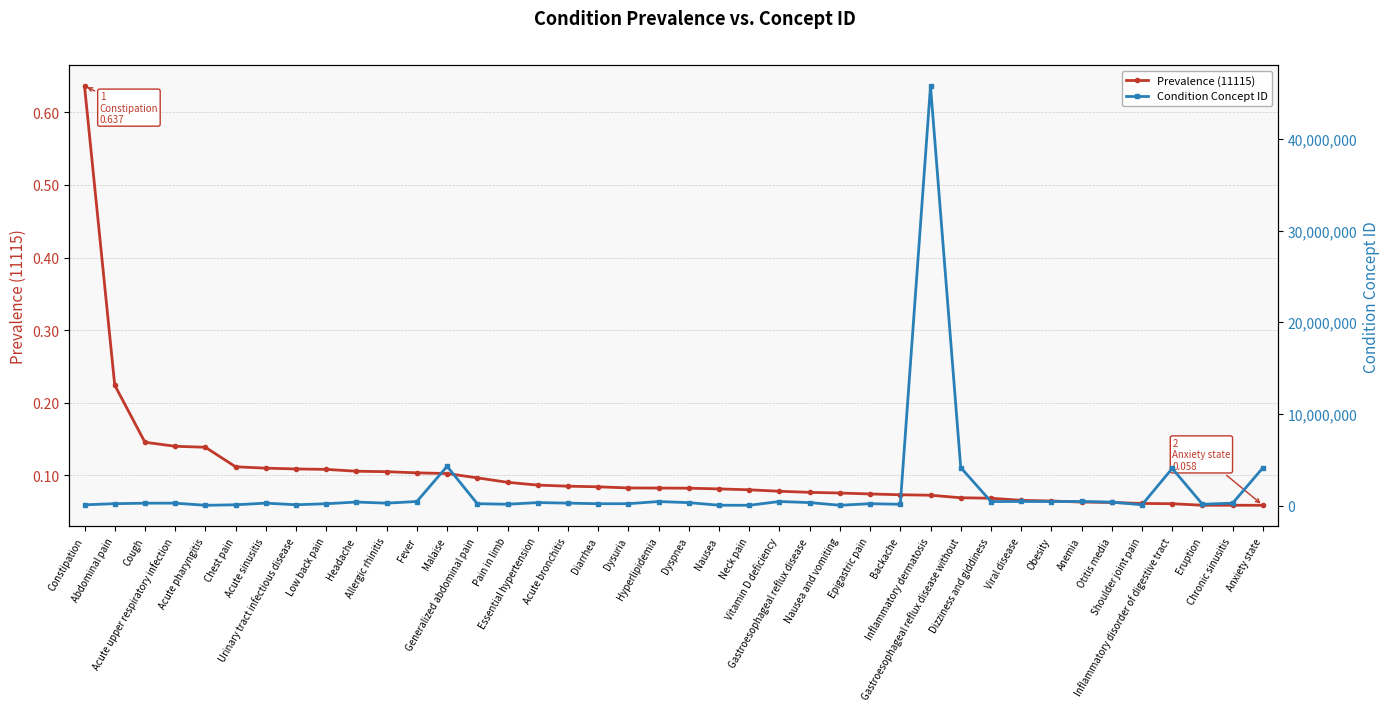

At Viral disease, list the series in order from largest to smallest.

Condition Concept ID, Prevalence (11115)